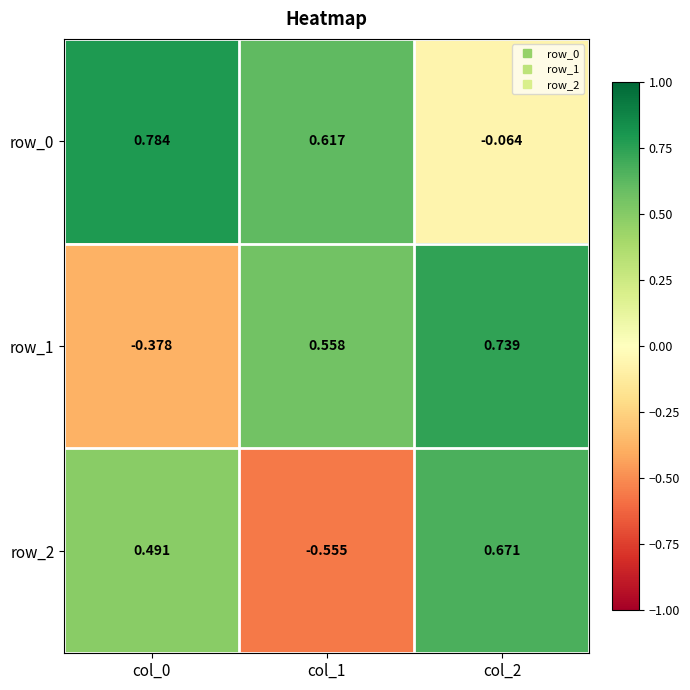

Is the value of row_2 at col_1 greater than the value of row_1 at col_1?

No